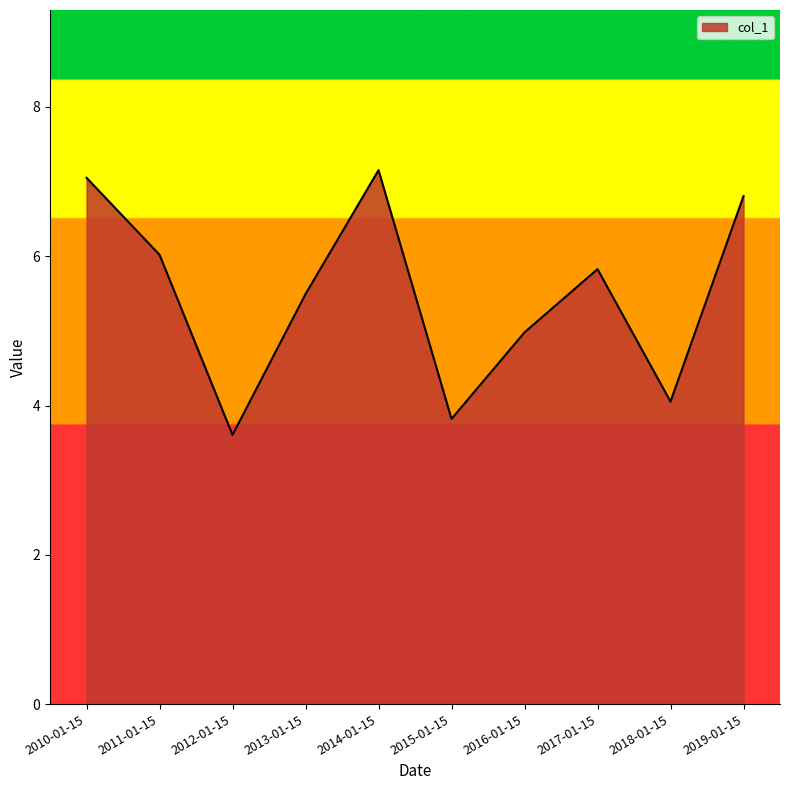

True or false: the data shows 2.0 at 2018-01-15.

False